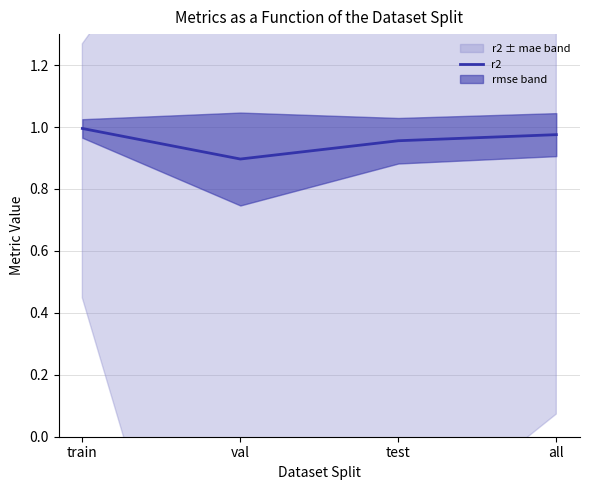

List the labels in order of value, largest first.

train, all, test, val